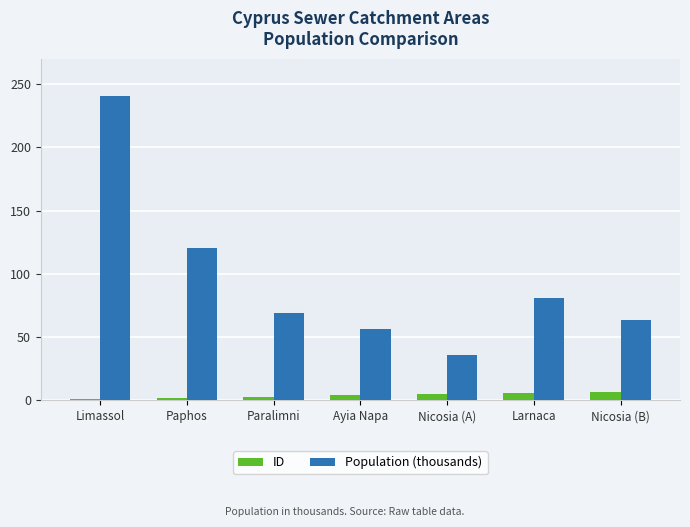

Which series has the widest spread of values?

Population (thousands)